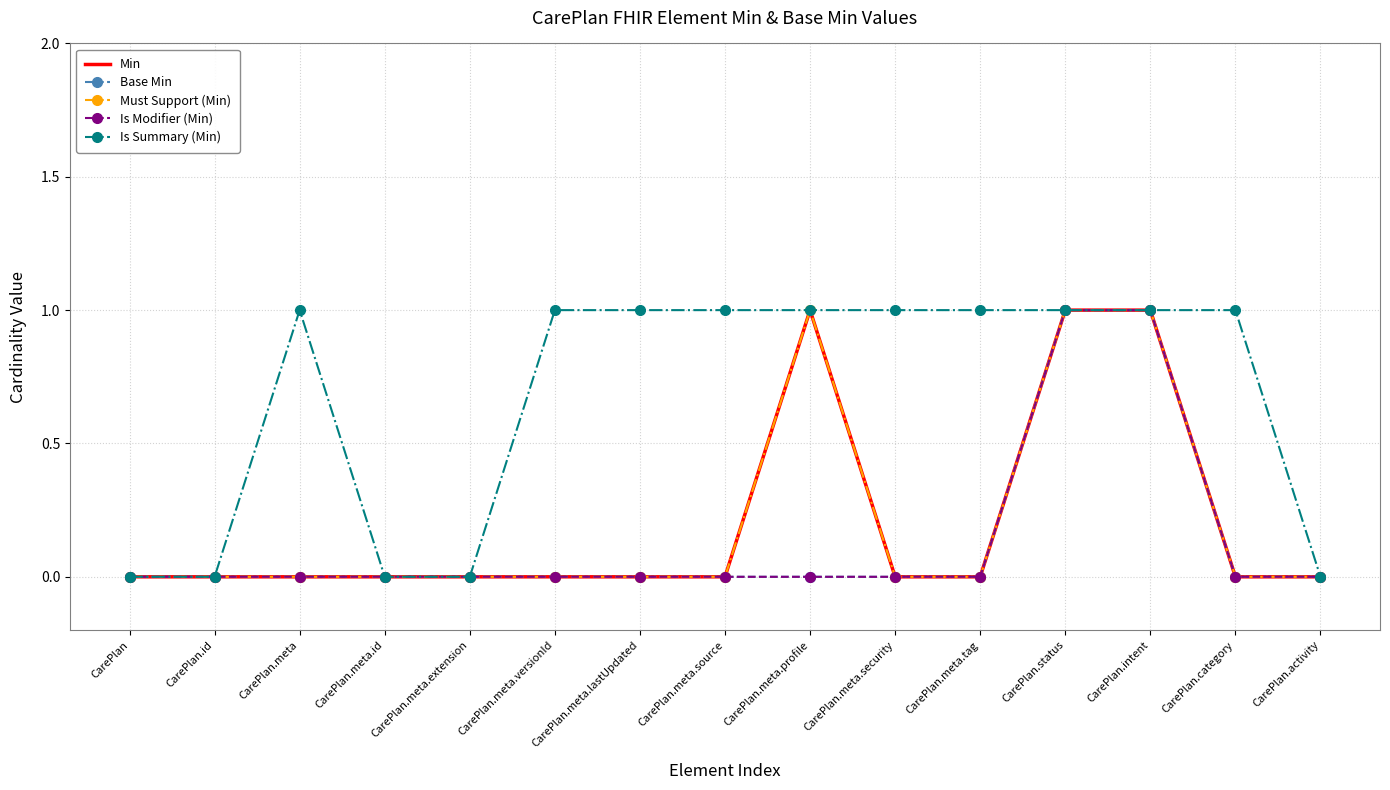

At which category does the chart reach its peak across all series?

CarePlan.meta.profile